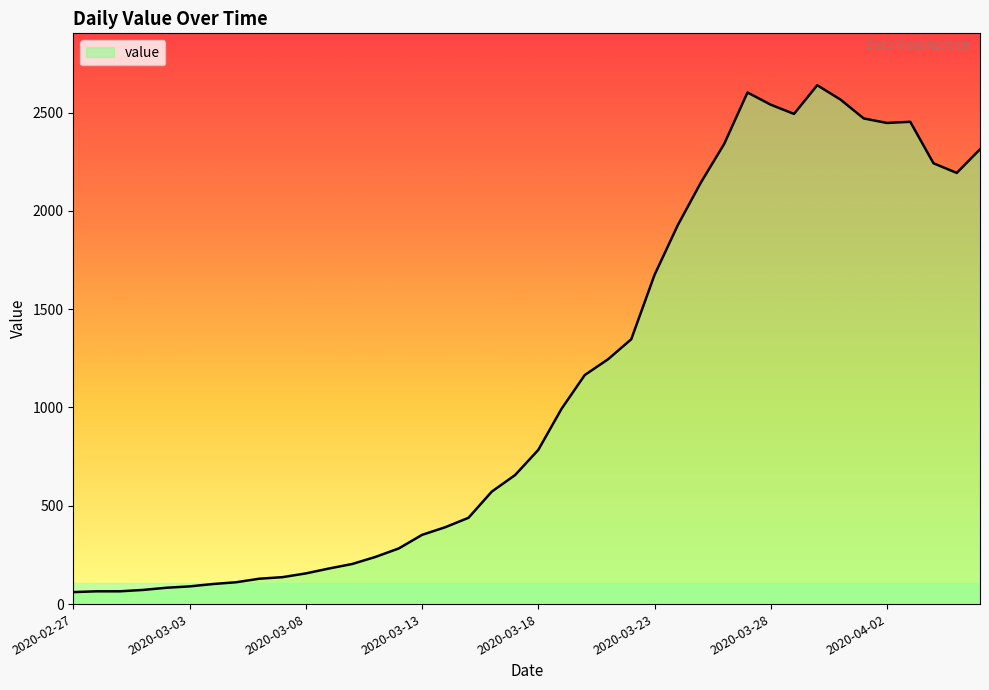

What is the average value?

1124